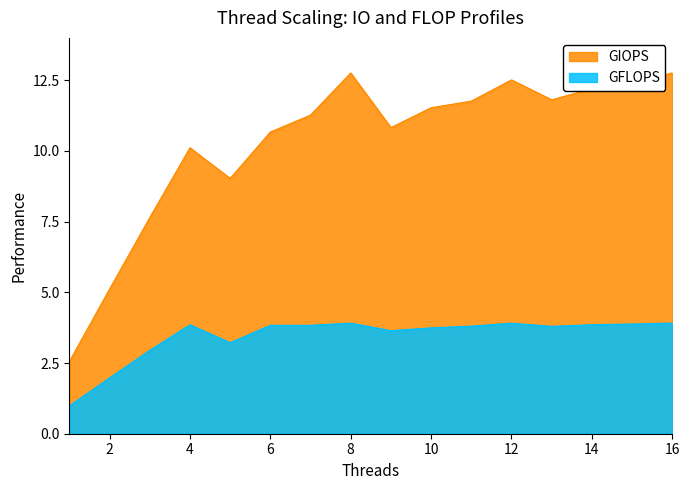

What is the difference between the maximum and second lowest values in the GIOPS series?

7.6